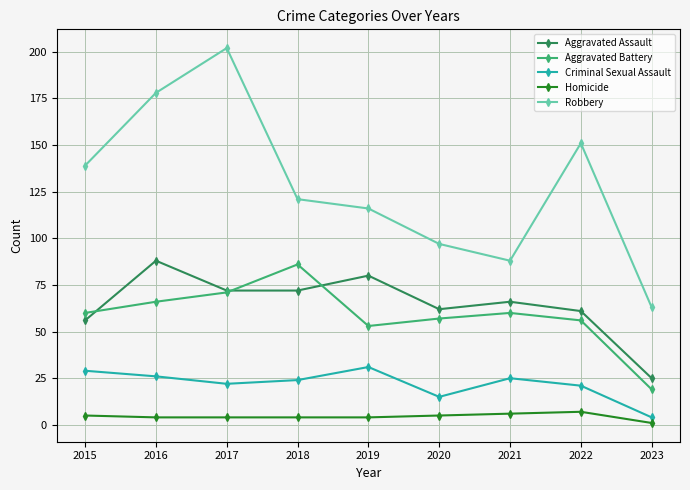

True or false: Aggravated Battery has a value of 53 at 2019.

True